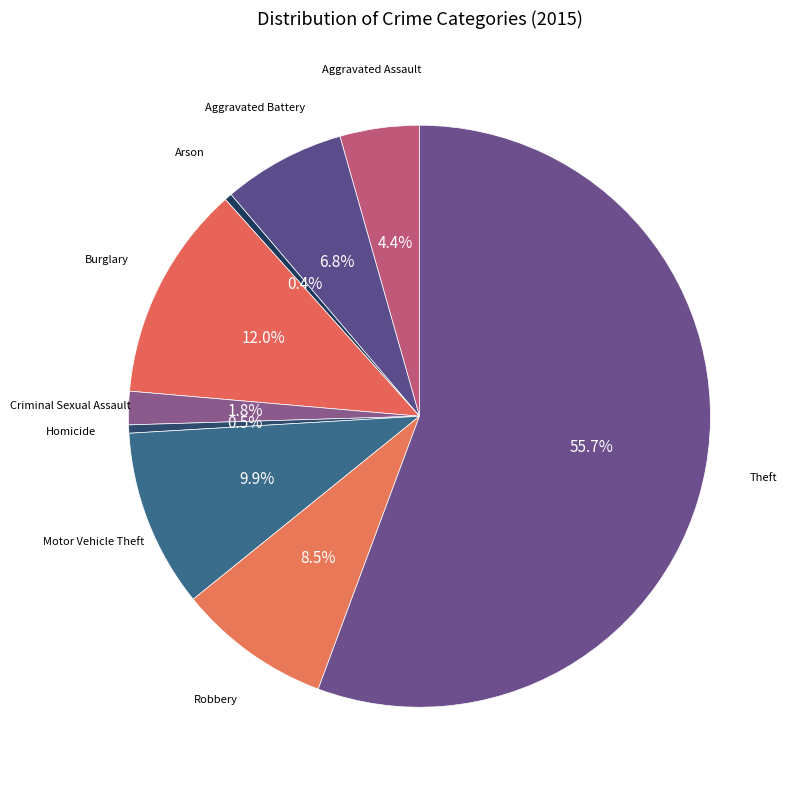

To the nearest percent, what is the average slice percentage?

11%